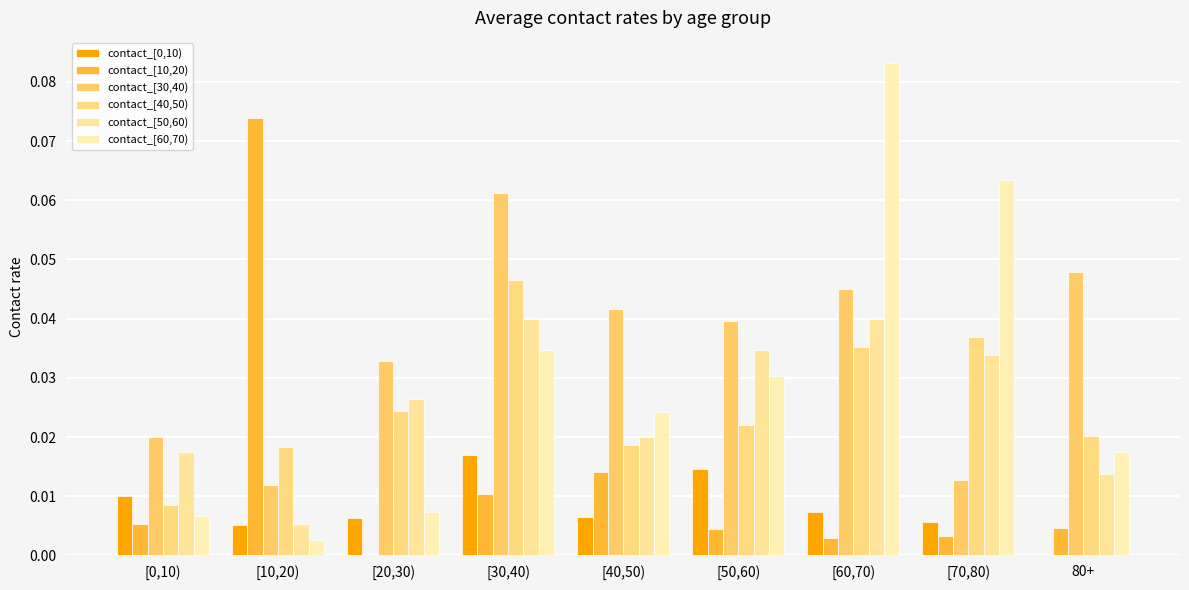

At which category does the chart reach its minimum across all series?

80+